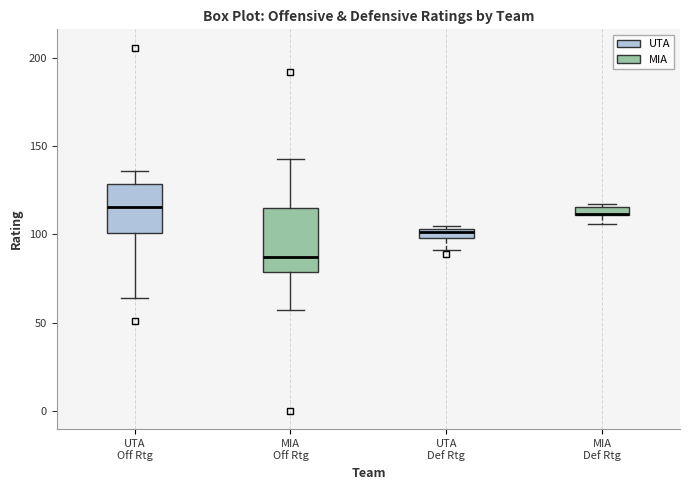

Where does the lower whisker of the box for MIA Off Rtg end on the y-axis? The values are not printed on the chart, so give them approximately, as read against the axis.

55